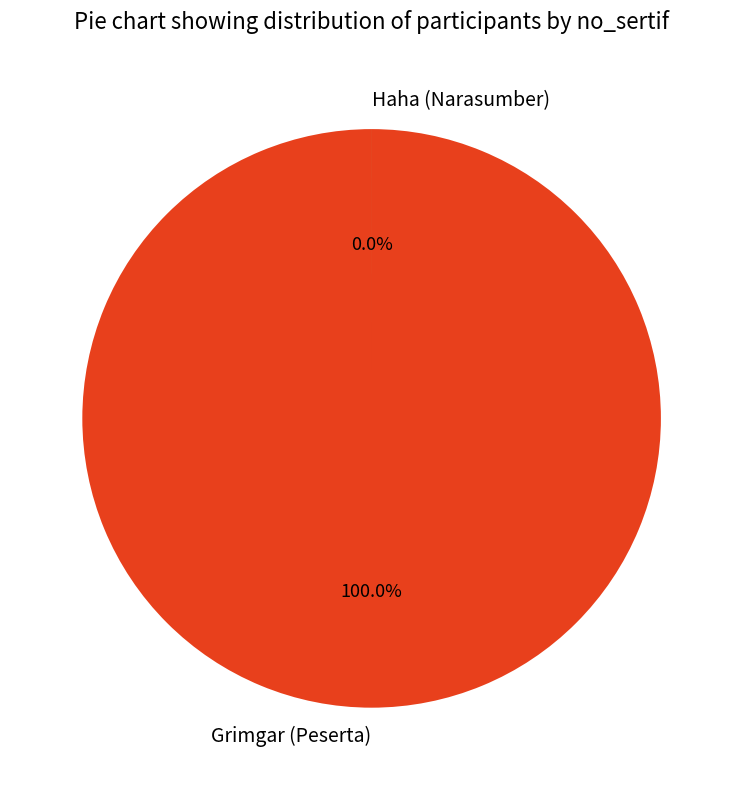

Count the number of slices in the pie.

2